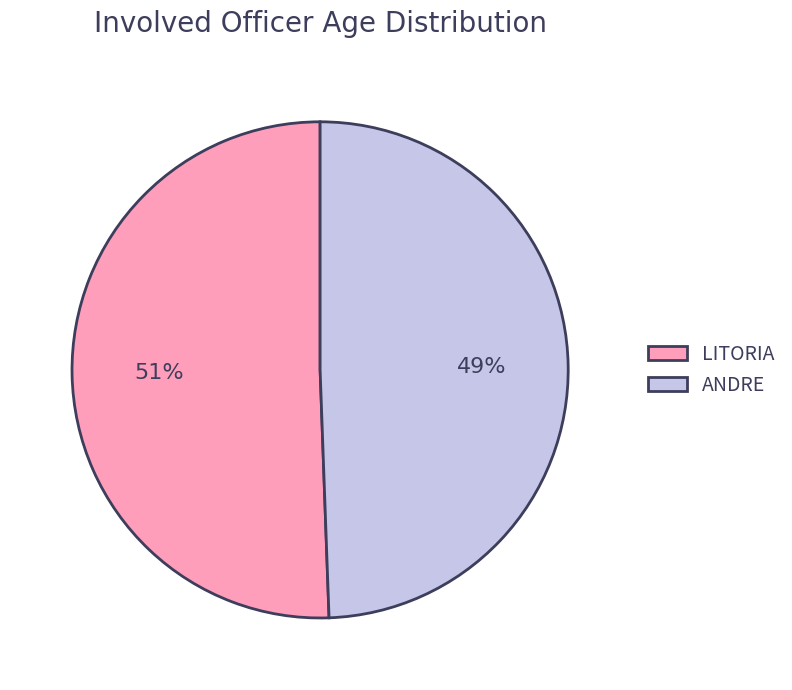

True or false: LITORIA accounts for 44% of the total.

False